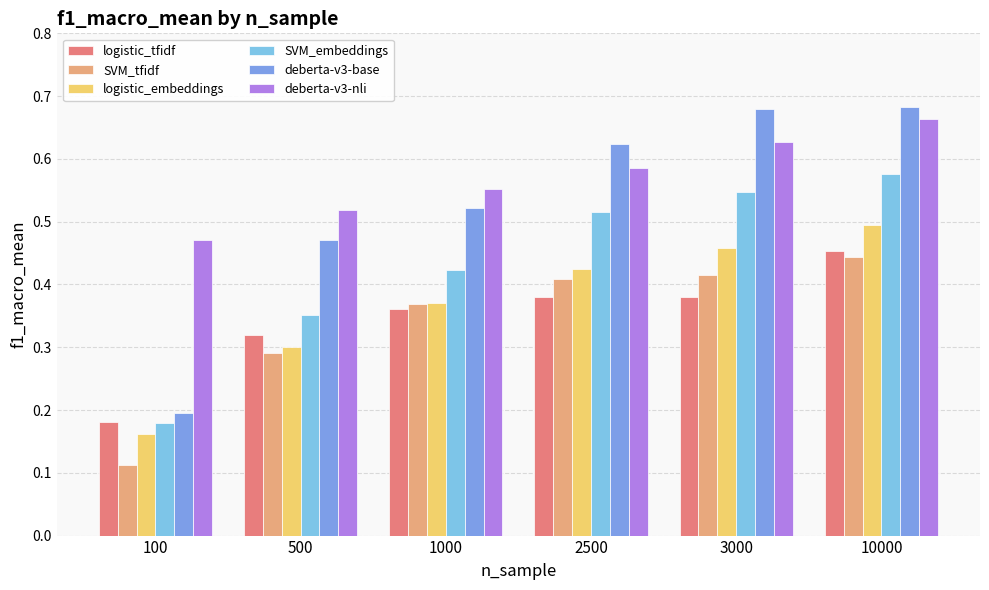

How many categories are shown in the chart?

6